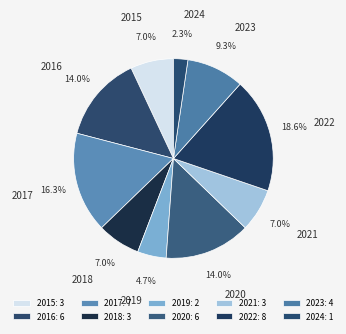

Is there a majority slice in this chart?

No